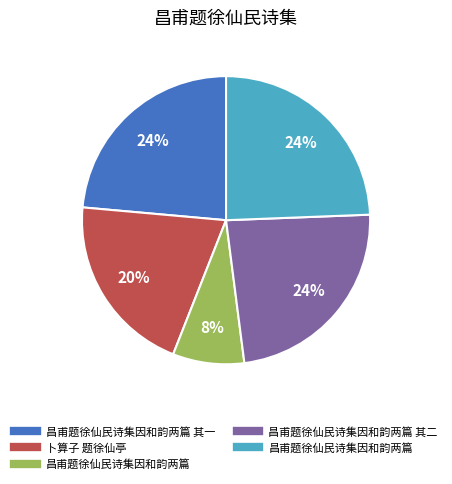

To the nearest percent, what is the average slice percentage?

20%